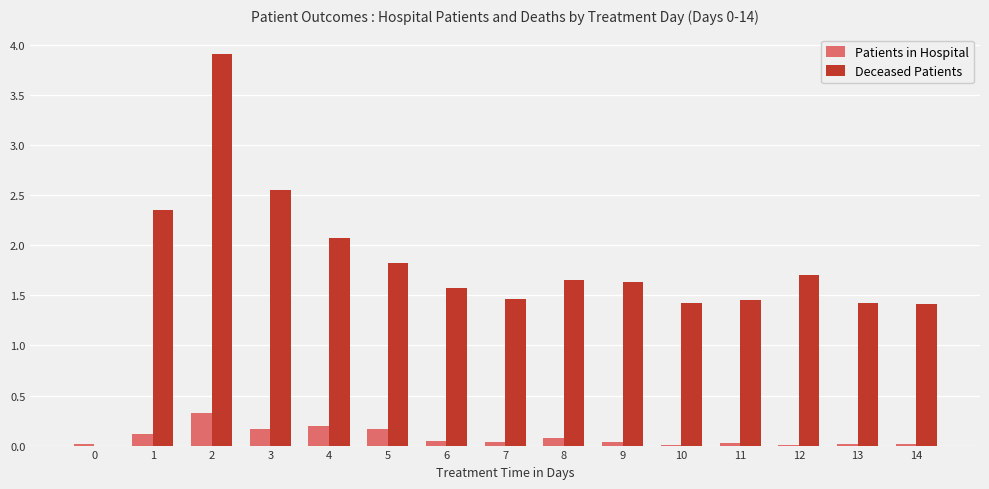

Is the value of Patients in Hospital at 4 greater than the value of Deceased Patients at 11?

No